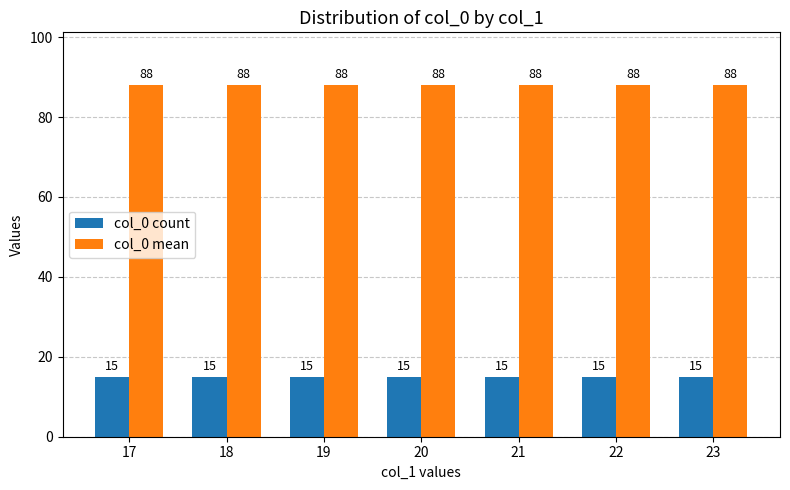

What is the value of the col_0 count bar at the 1st from the left?

15